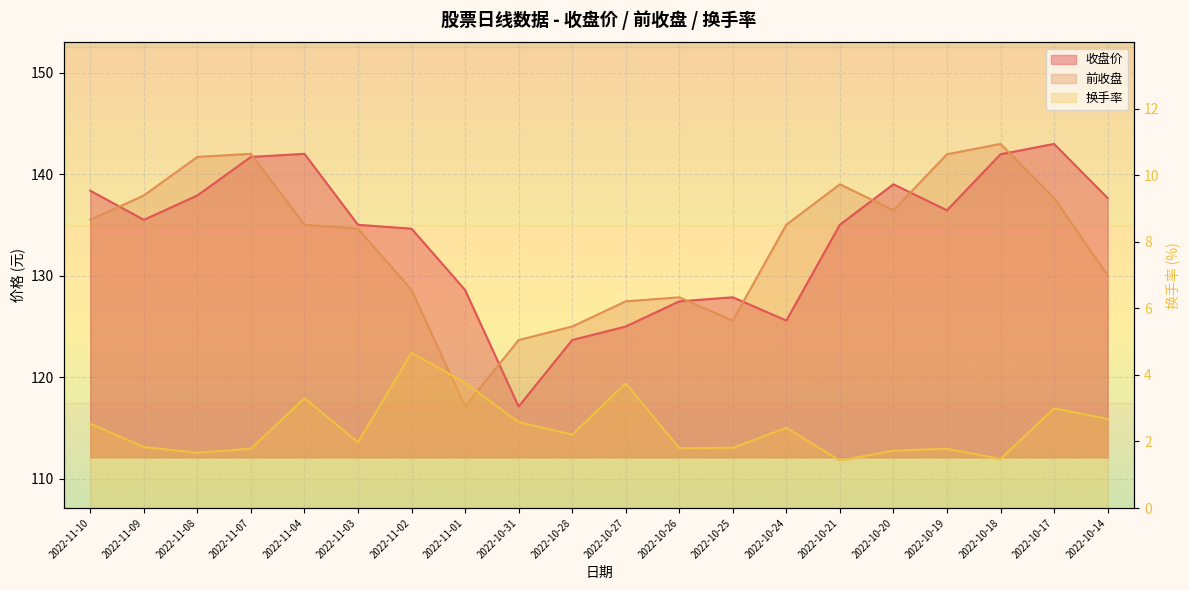

Where is the first local minimum for 收盘价?

2022-11-09